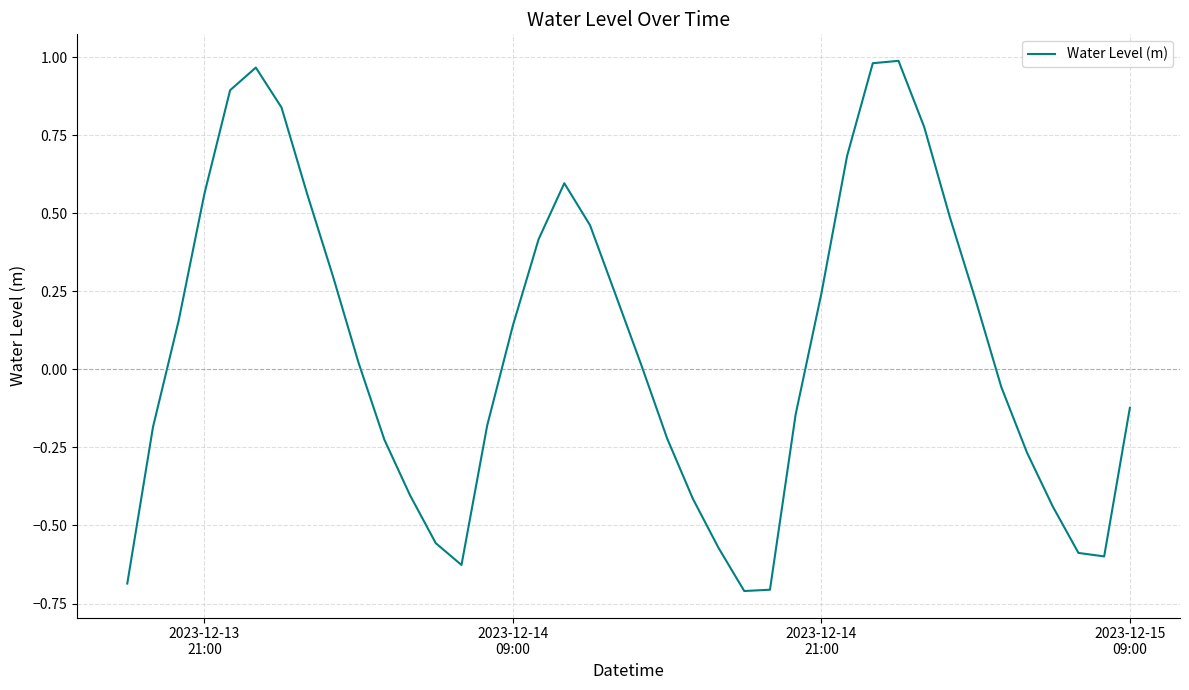

Does the chart display data point markers on the line(s)?

No